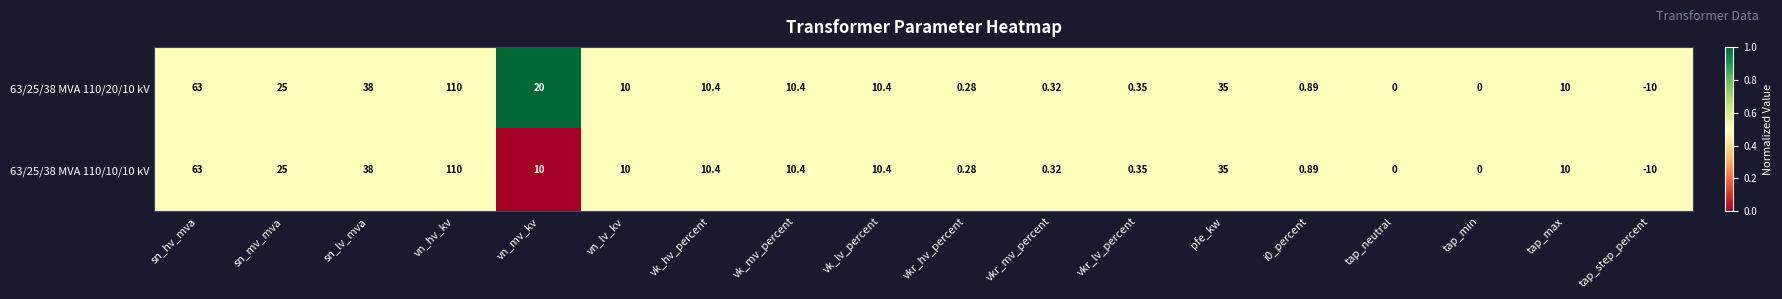

Where is 63/25/38 MVA 110/10/10 kV nearest to the value 50?

sn_lv_mva